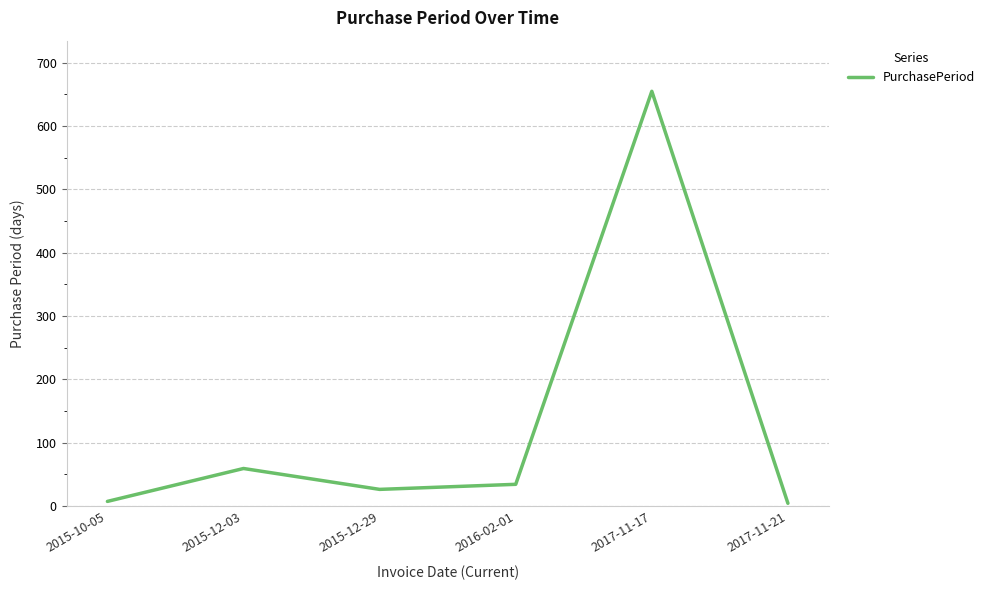

Count the number of categories in the chart.

6